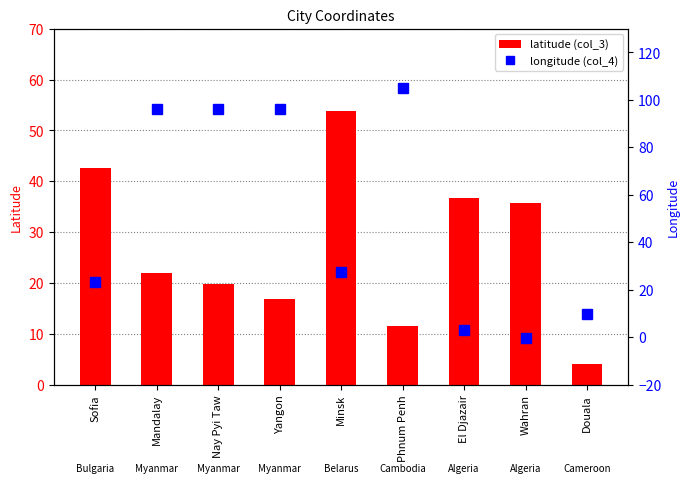

At which label is longitude (col_4) closest to 52?

Minsk